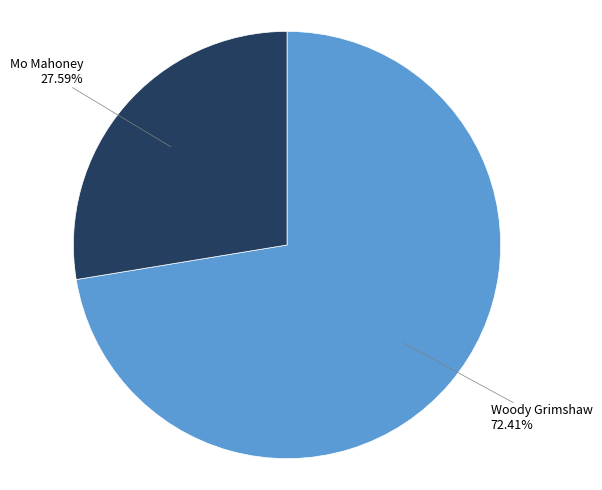

To the nearest percent, what percentage of the pie is Mo Mahoney?

28%